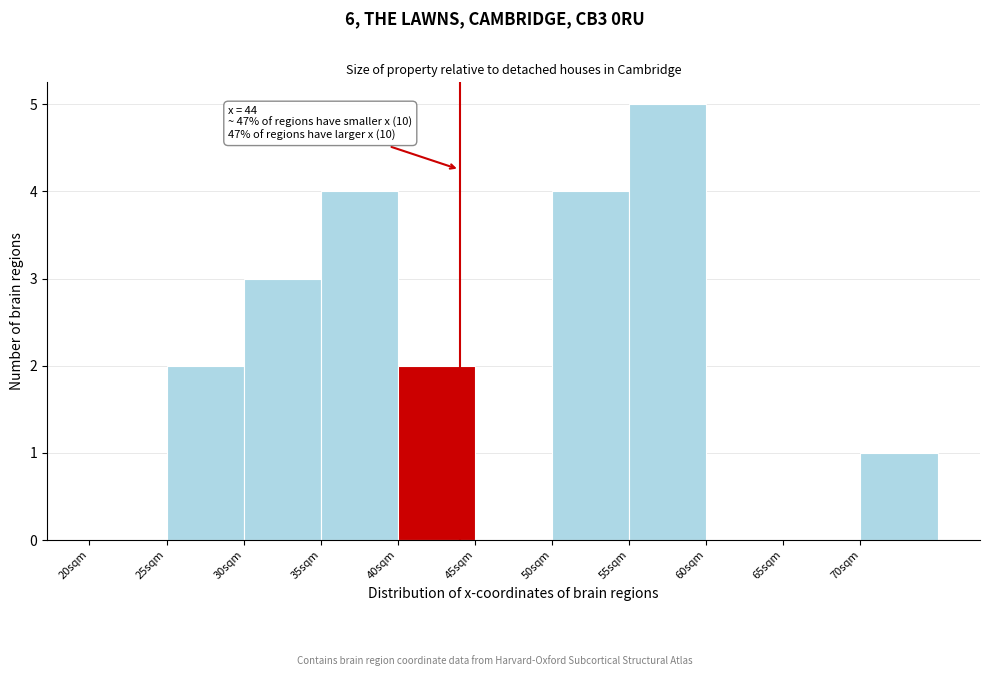

Which range on the x-axis has the tallest bar?

55 to 60